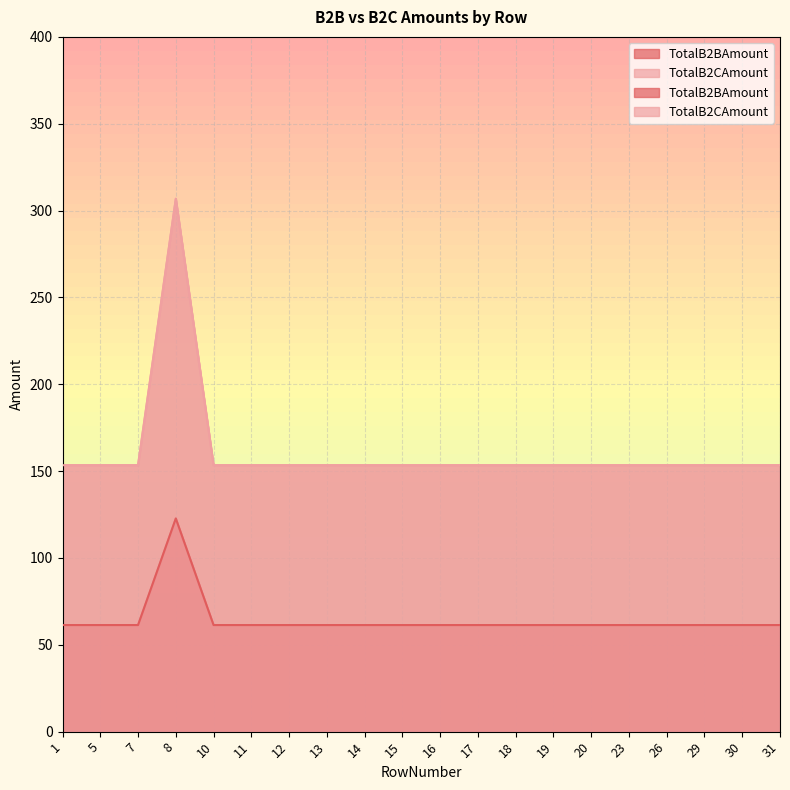

What is the value of the TotalB2BAmount point at the 10th from the left?

61.4